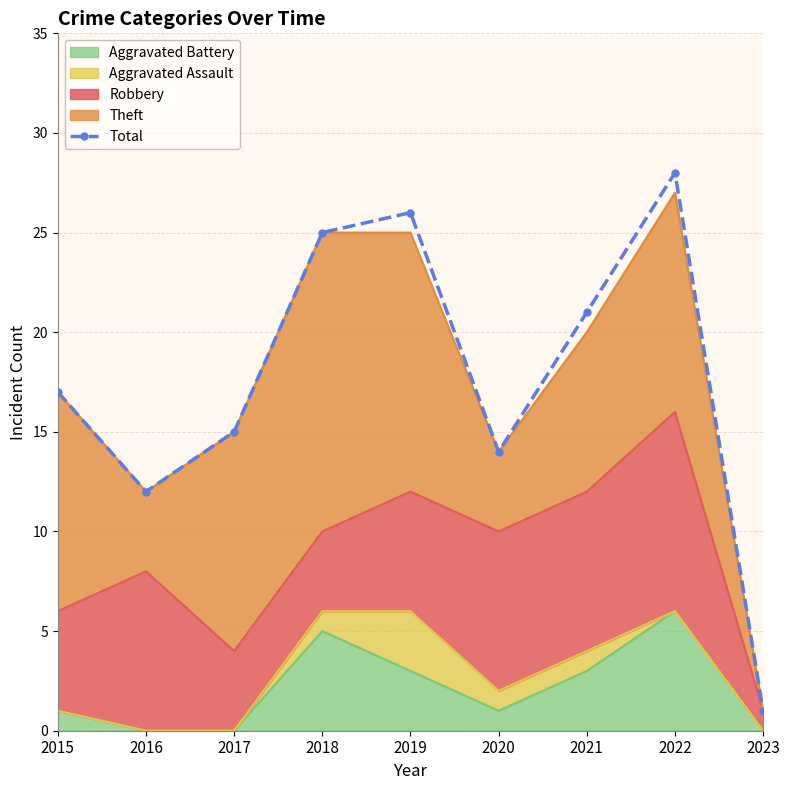

What is the smallest value displayed?

1